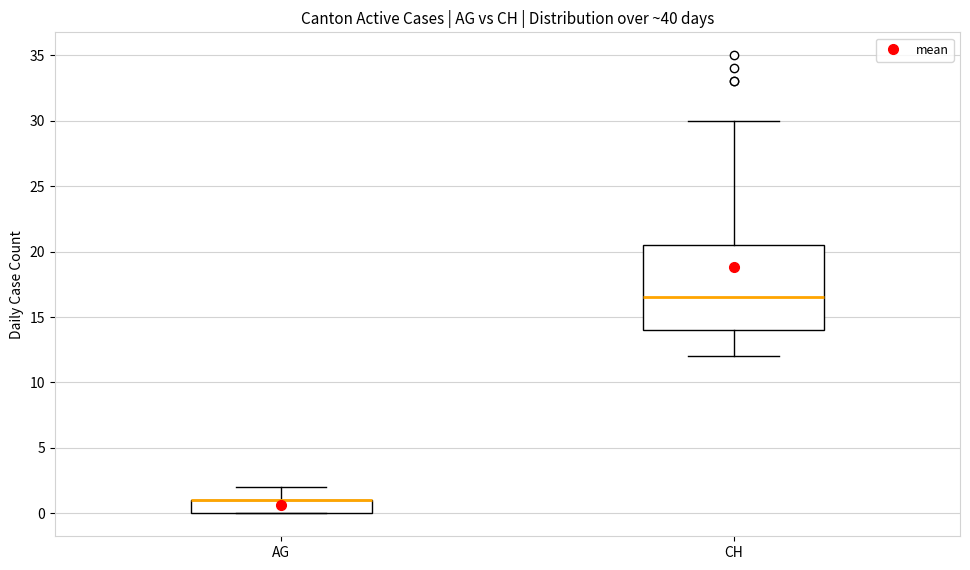

Reading left to right, transcribe this box plot: for each box, give where its median line is, the range the box spans, and where its two whiskers end, as read against the y-axis. The values are not printed on the chart, so give them approximately, as read against the axis.

AG: median 1.0 (drawn on the box's upper edge), box 0.0 to 1.0, whiskers 0.0 to 2.0
CH: median 16.5, box 14.0 to 20.5, whiskers 12.0 to 30.0